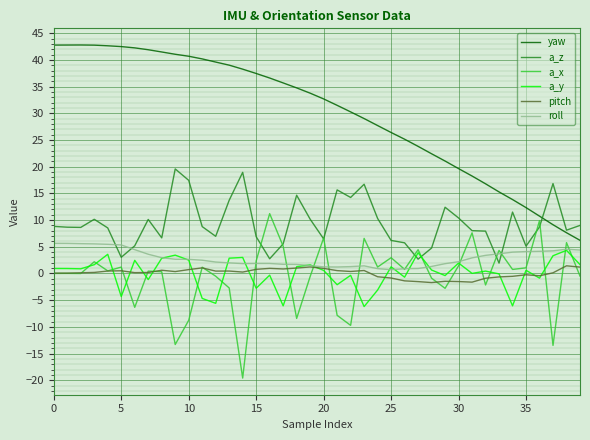

Which series has the largest total across all categories?

yaw